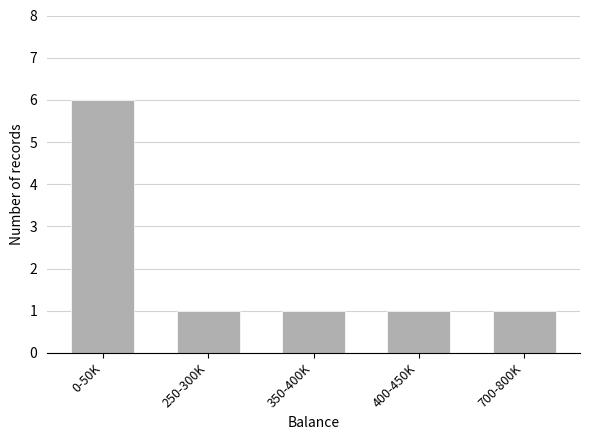

Reading left to right, what are all the values shown in this chart?

6	1	1	1	1